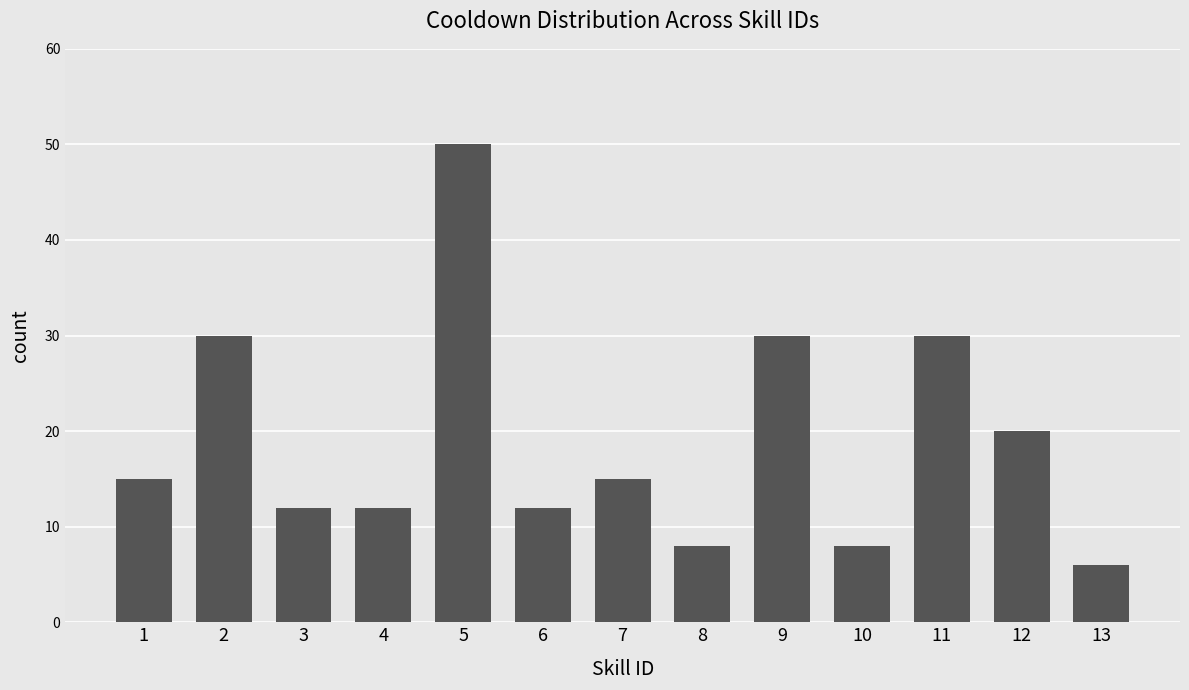

What is the difference between the maximum and second lowest values?

42